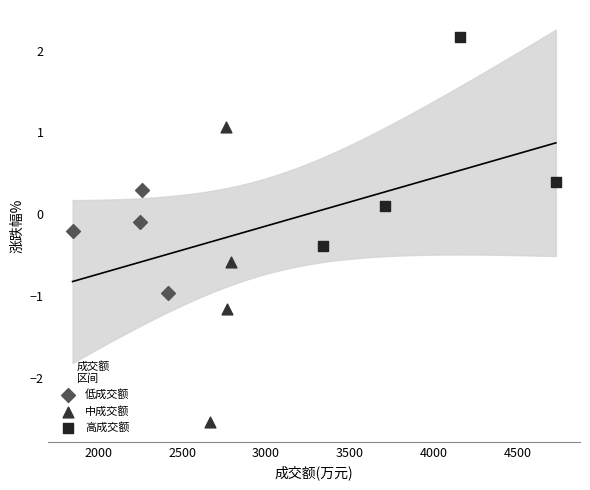

Which series reaches the minimum Y coordinate?

中成交额